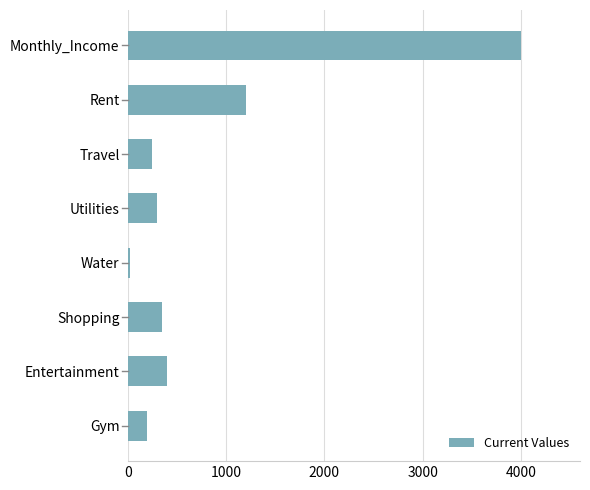

What is the sum of all values?

6720